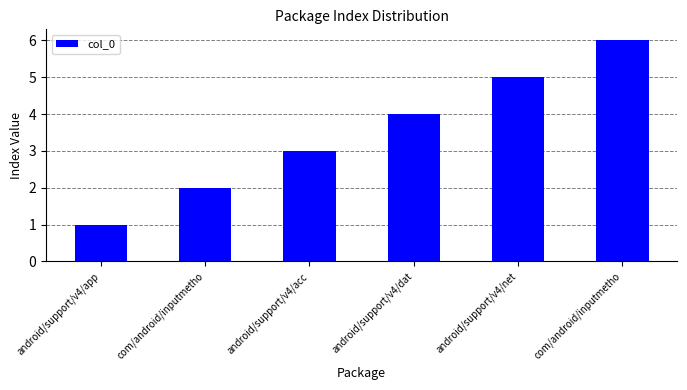

Are the bars grouped side by side (vs. stacked)?

No